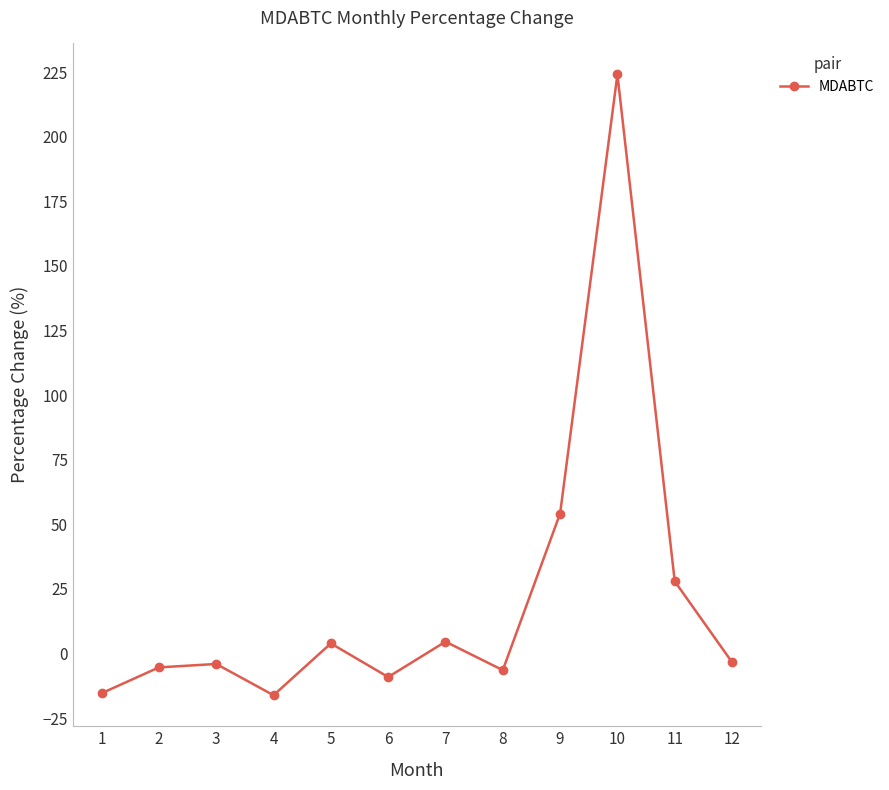

What is the value of the 11th point from the left?

27.9